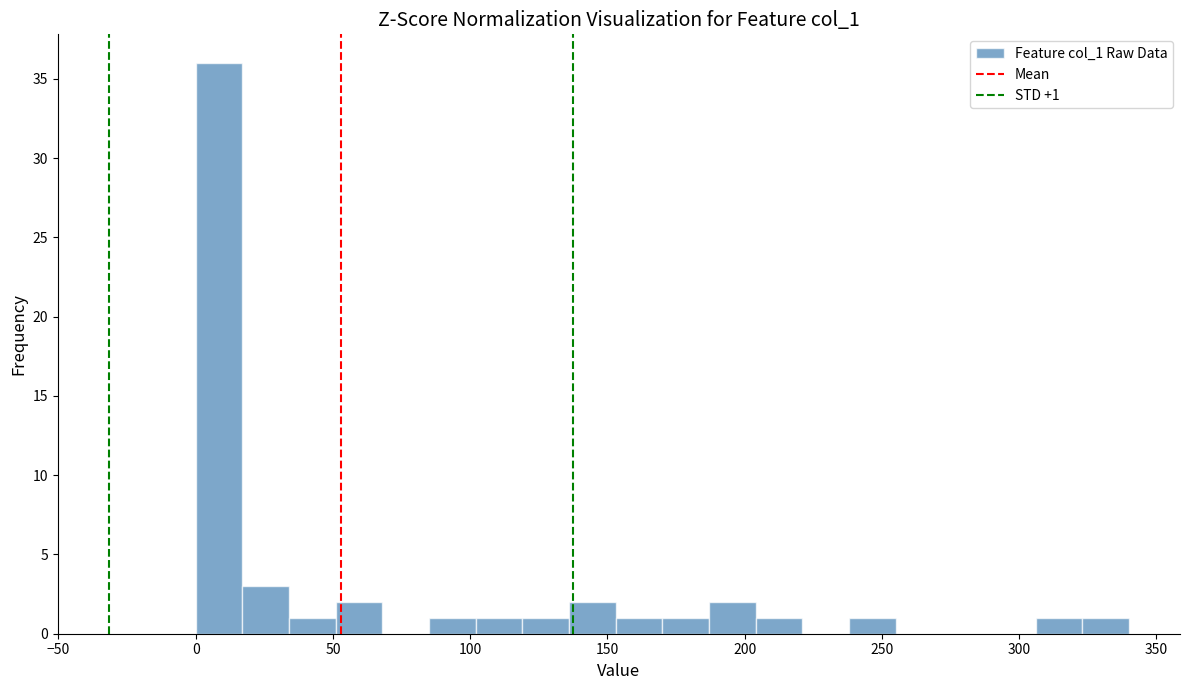

Around what value on the x-axis is the tallest bar? Give the approximate position of its centre, as read against the axis.

10